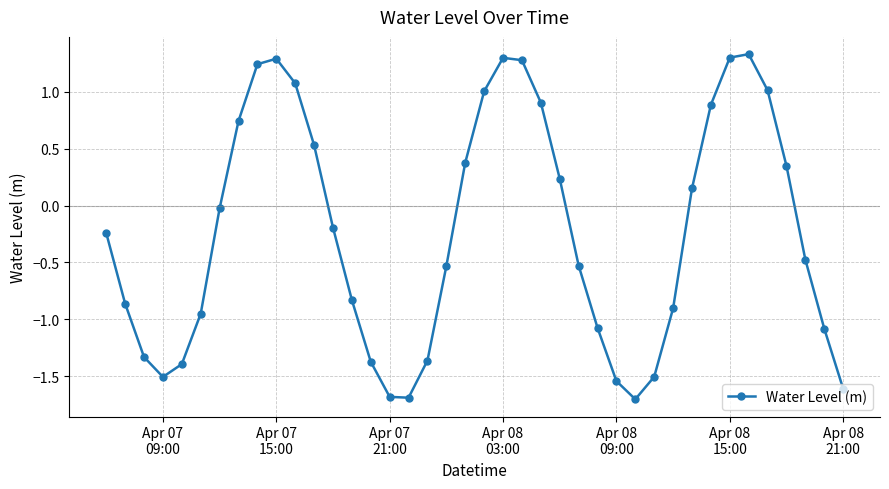

How many interior local peaks (higher than both neighbors) does the data have?

3